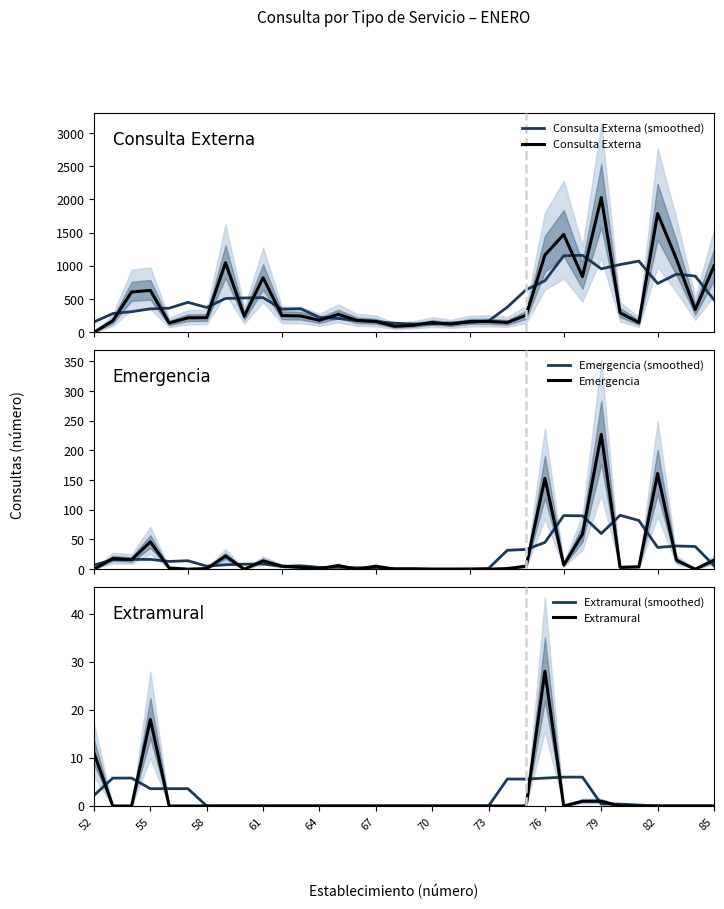

At how many categories does at least one series exceed 1152?

5